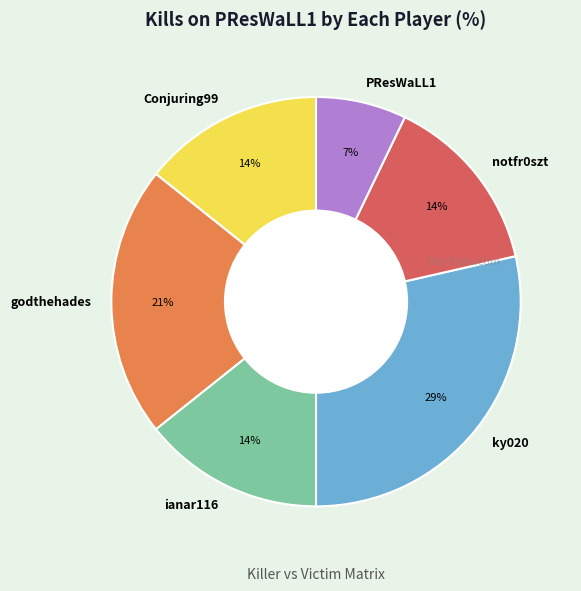

What is the smallest slice in the pie chart?

PResWaLL1